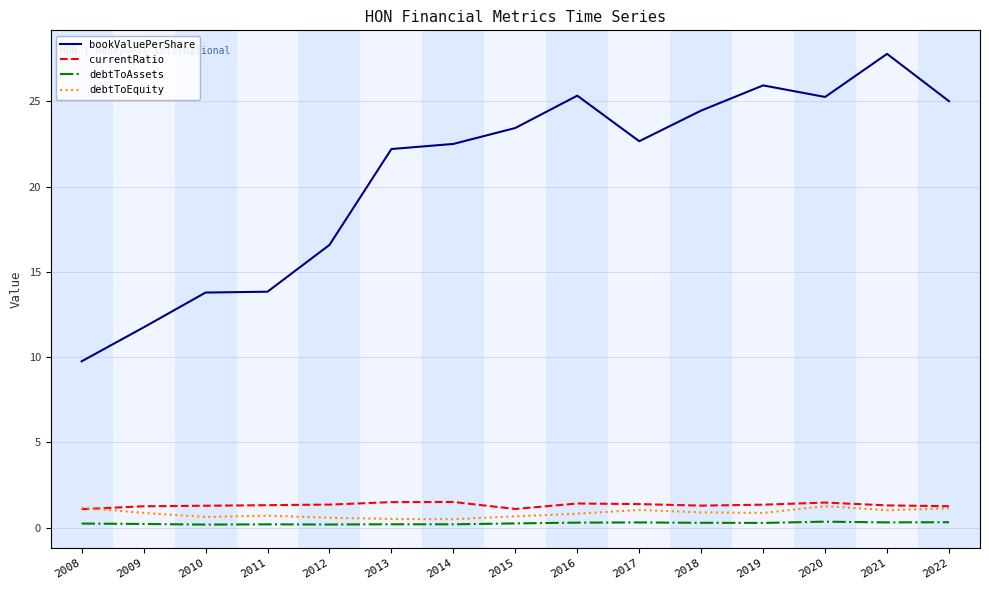

Where is bookValuePerShare nearest to the value 18?

2012